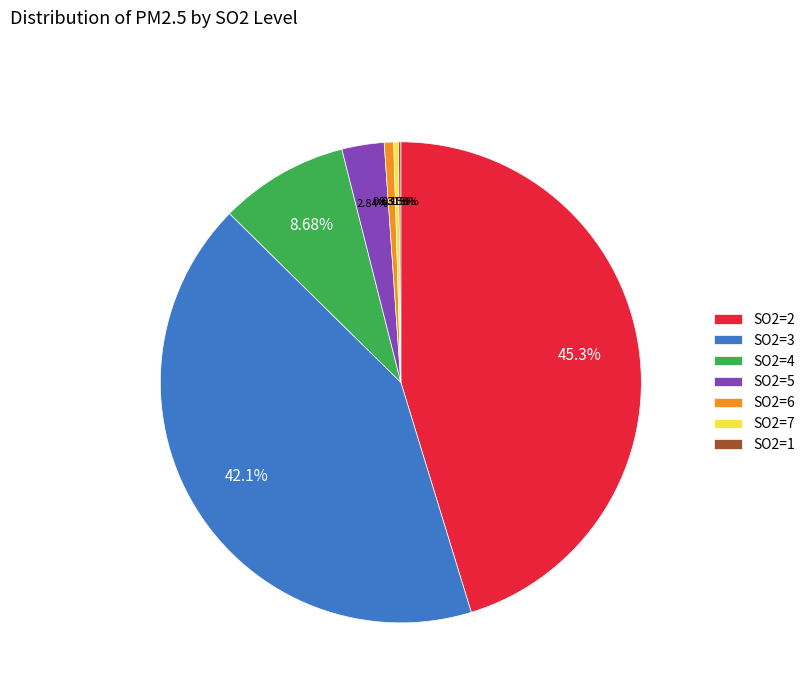

What is the total percentage of SO2=7 and SO2=4?

9.0%